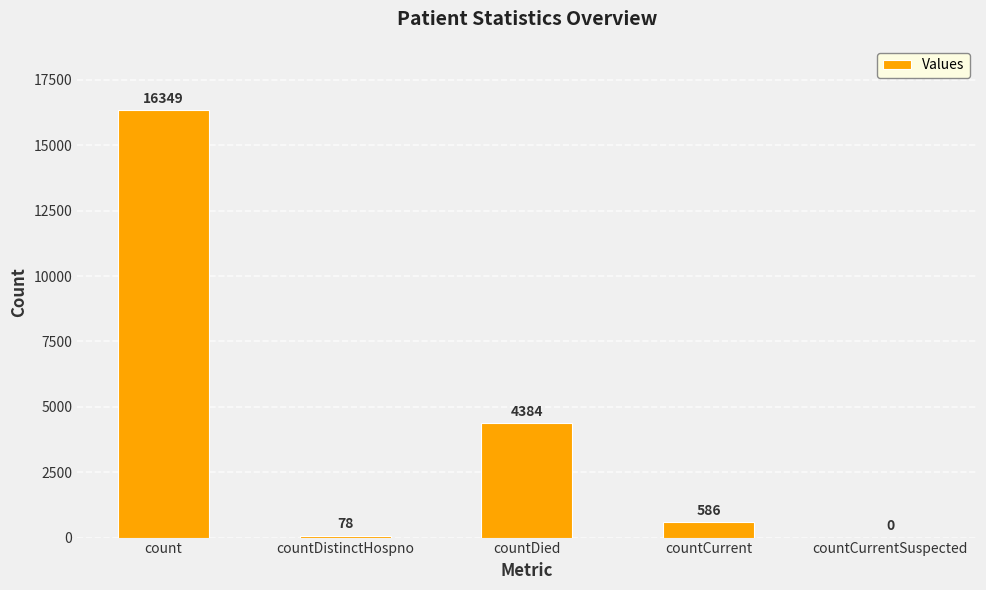

What is the average value?

4279